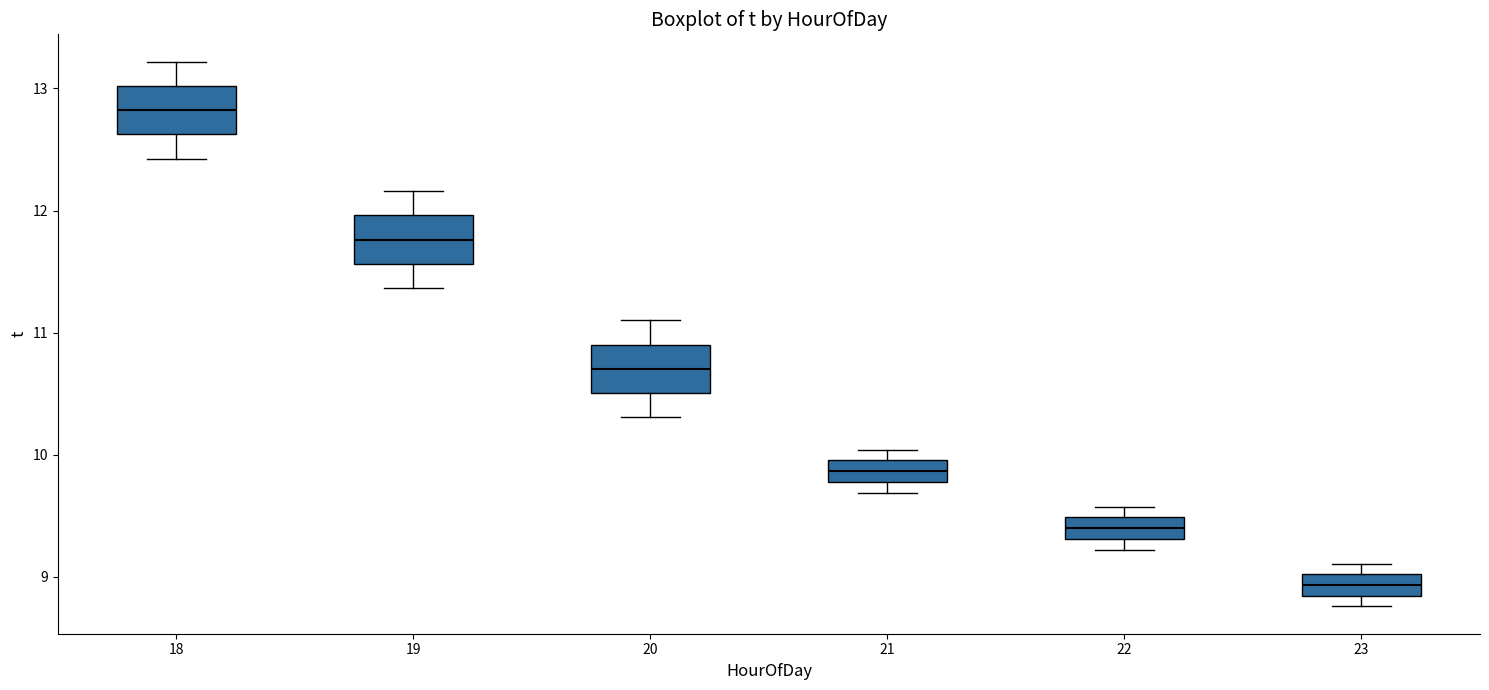

Where does the upper whisker of the box at x = 19 end on the y-axis? The values are not printed on the chart, so give them approximately, as read against the axis.

12.2